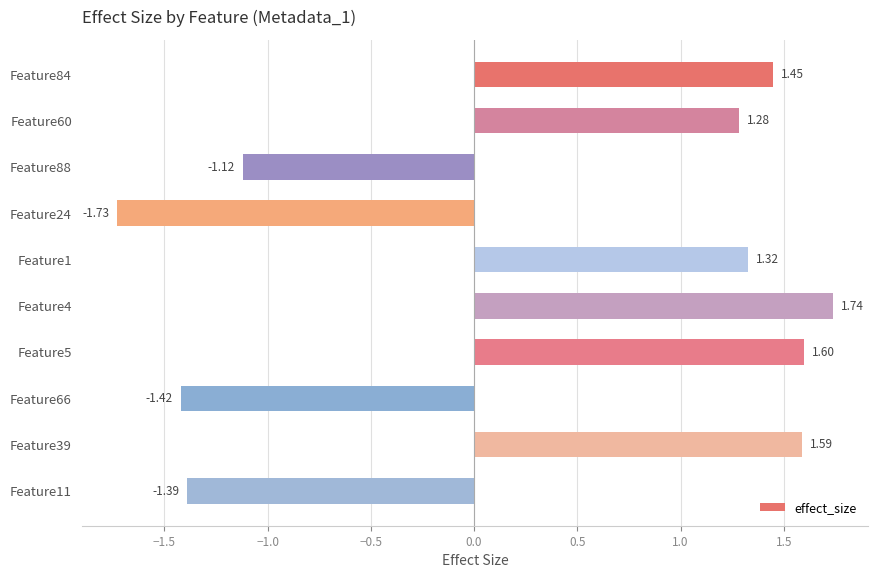

What is the change in value from Feature60 to Feature88?

-2.4